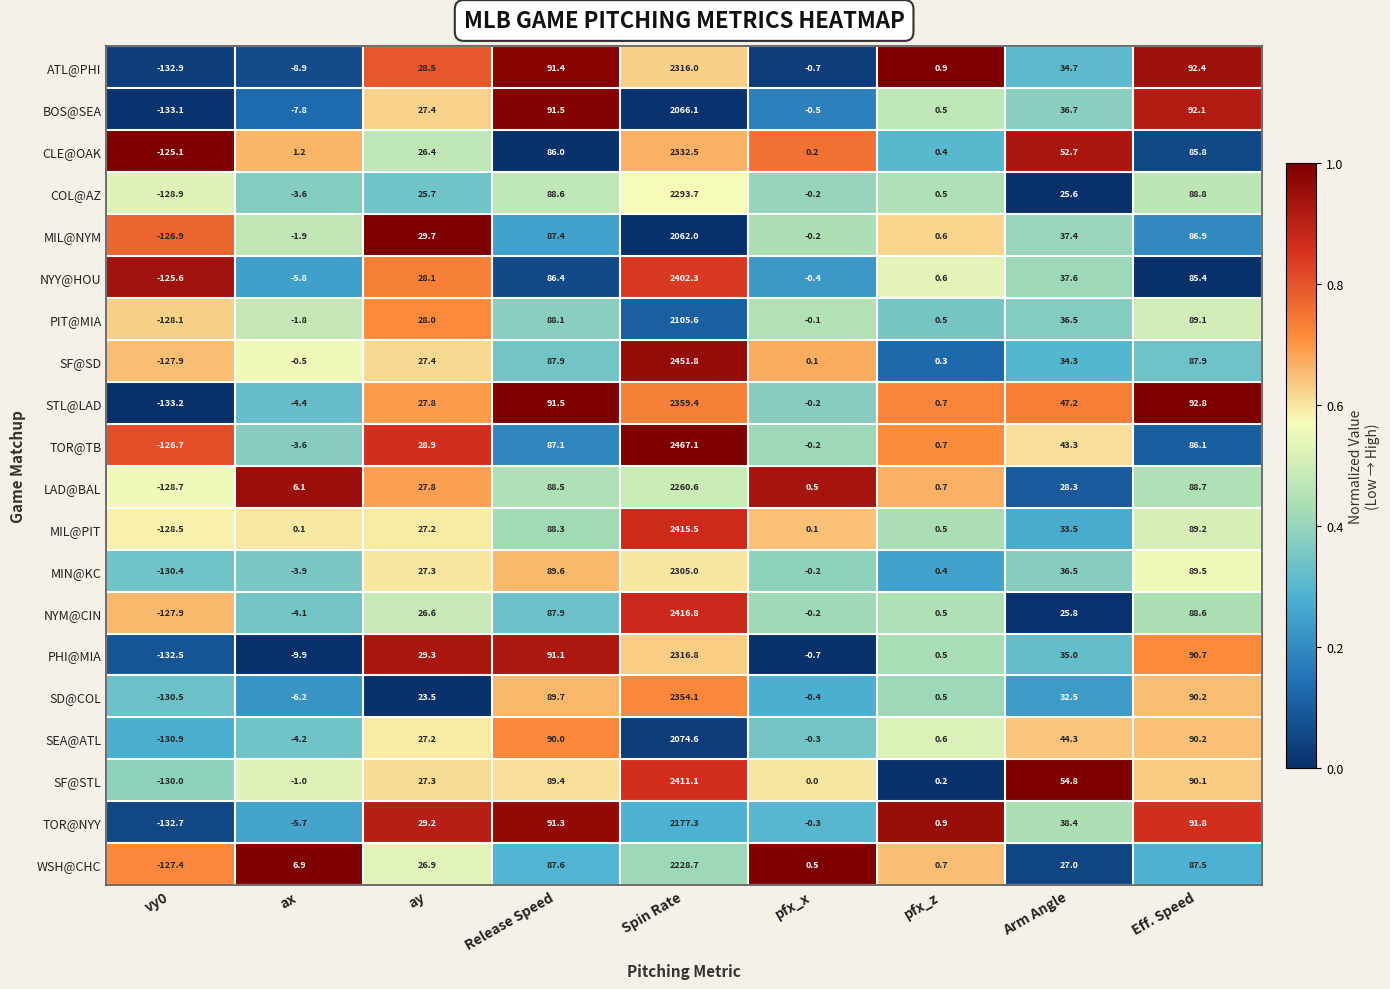

At which label does CLE@OAK first exceed 26?

ay